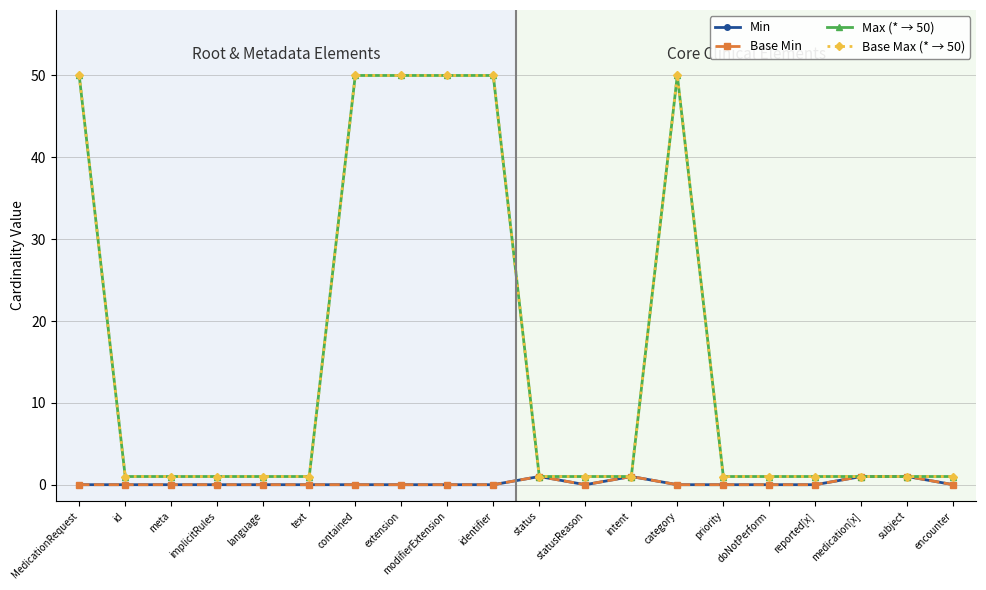

Does the chart display data point markers on the line(s)?

Yes